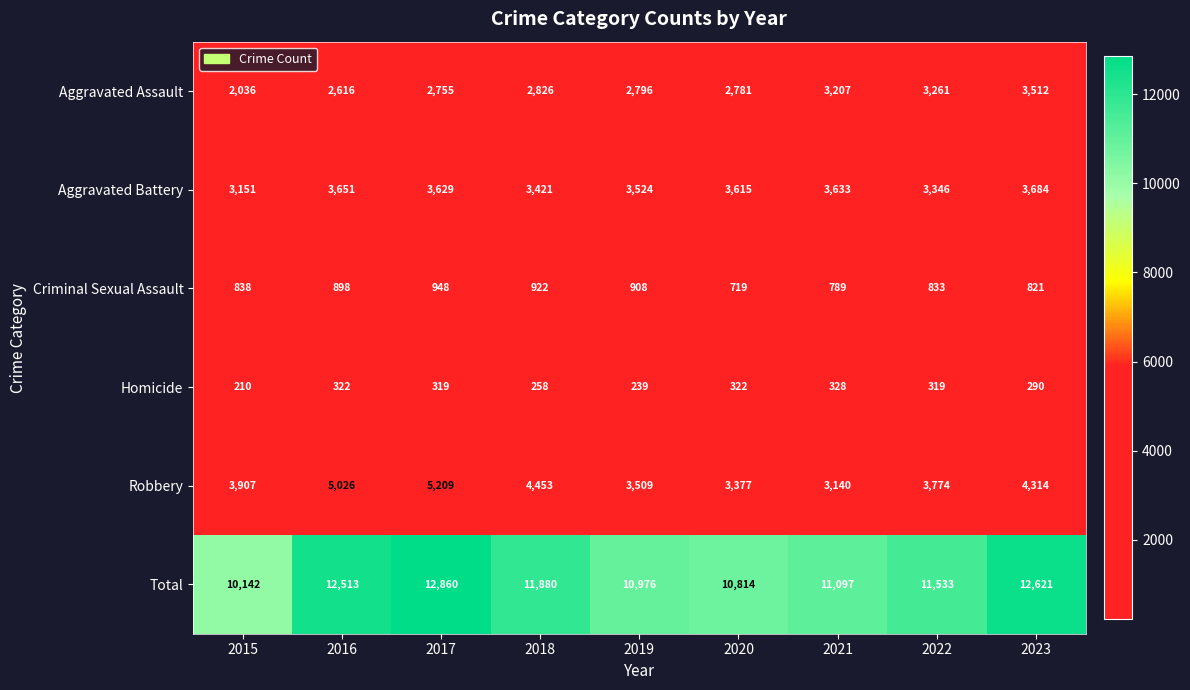

Which series changed the most between 2016 and 2019?

Total